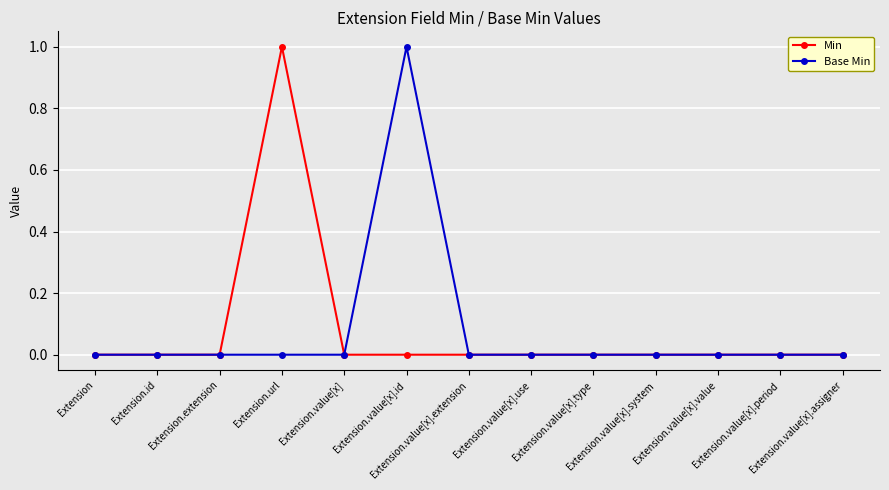

What is the approximate value of Base Min at Extension.value[x].id?

1